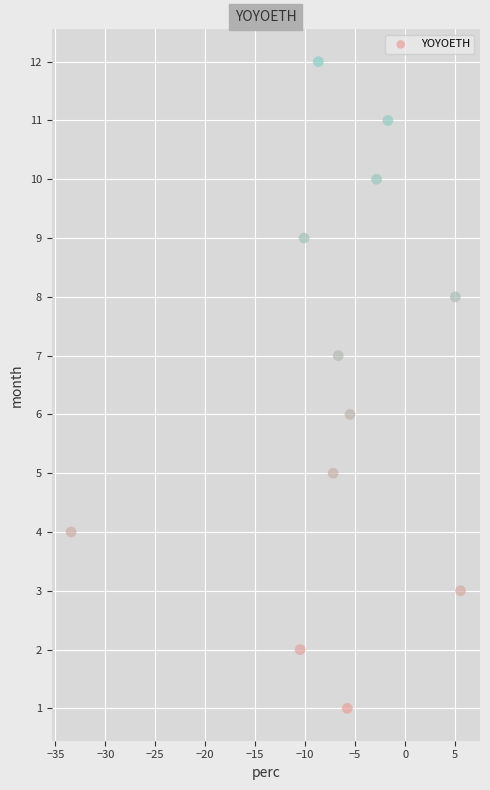

What is the range of Y values (max minus min)?

11